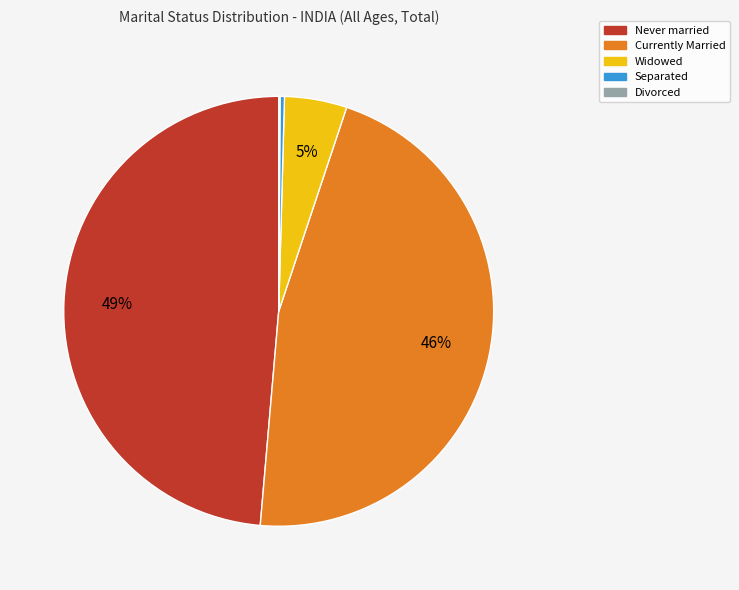

Between Never married and Currently Married, which is larger?

Never married